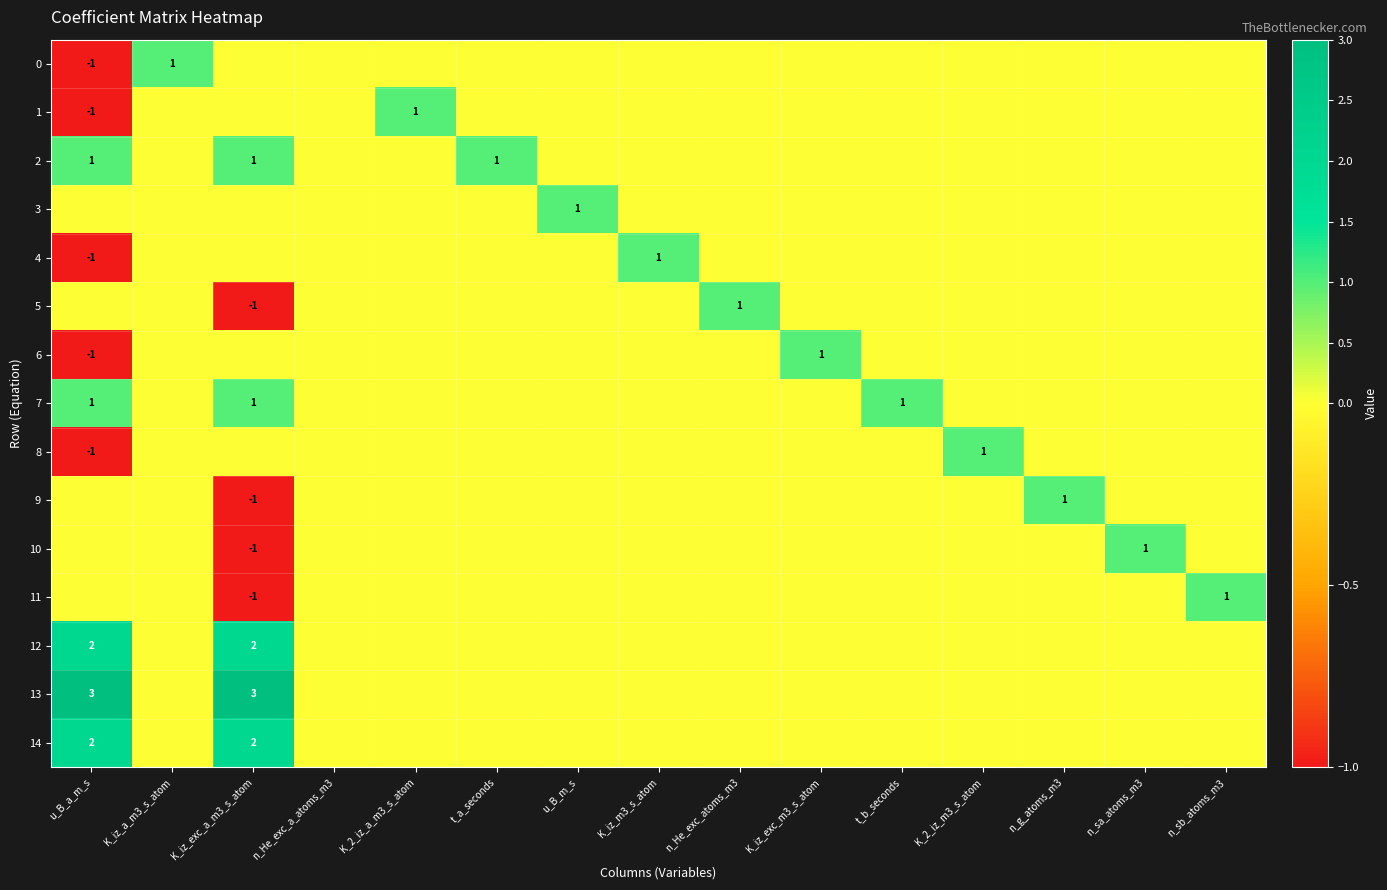

The value of 0 at u_B_a_m_s is 0. True or false?

False